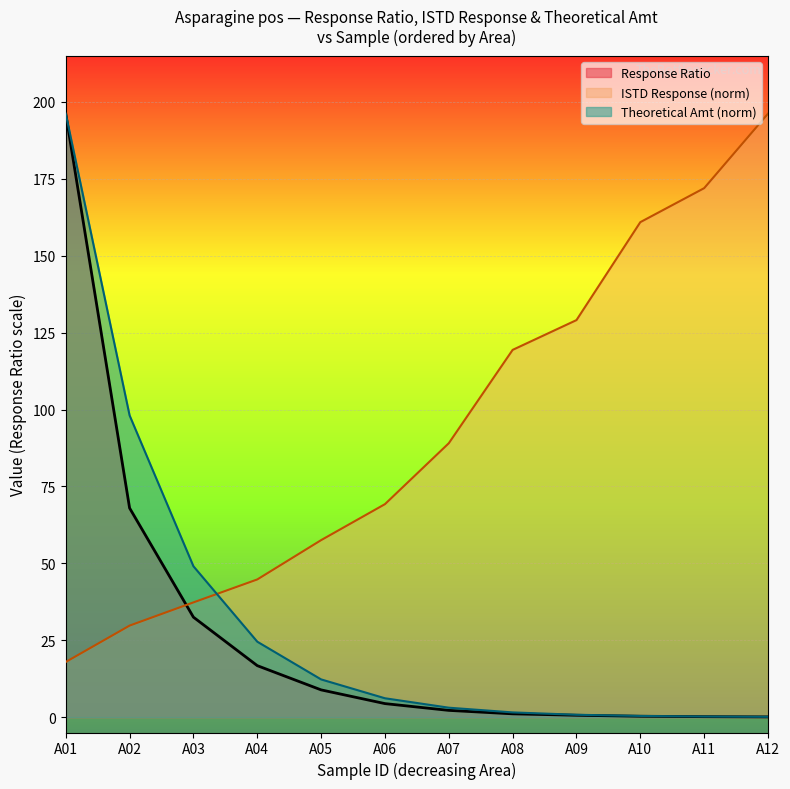

How many lines are shown in the chart?

3